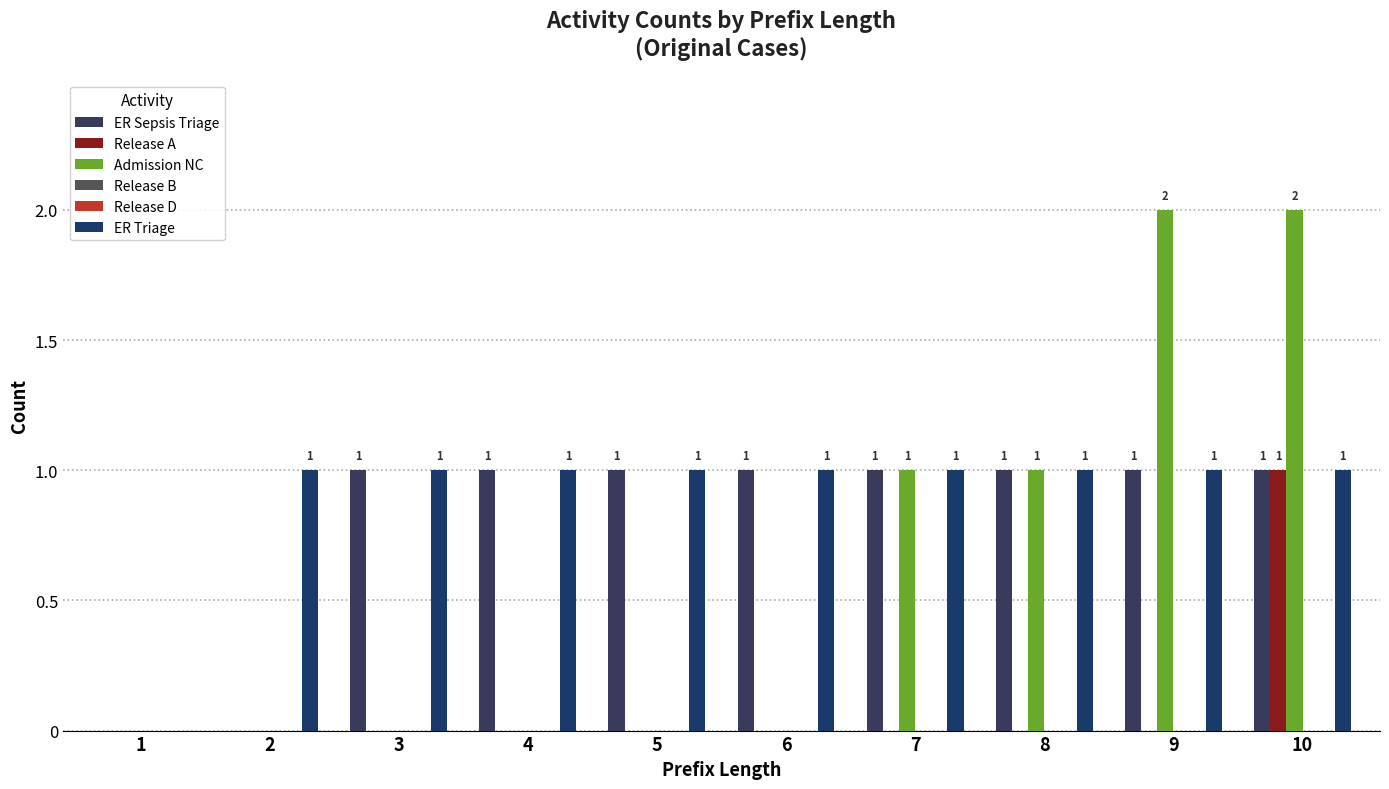

What is the value of the ER Sepsis Triage bar at the 7th from the left?

1